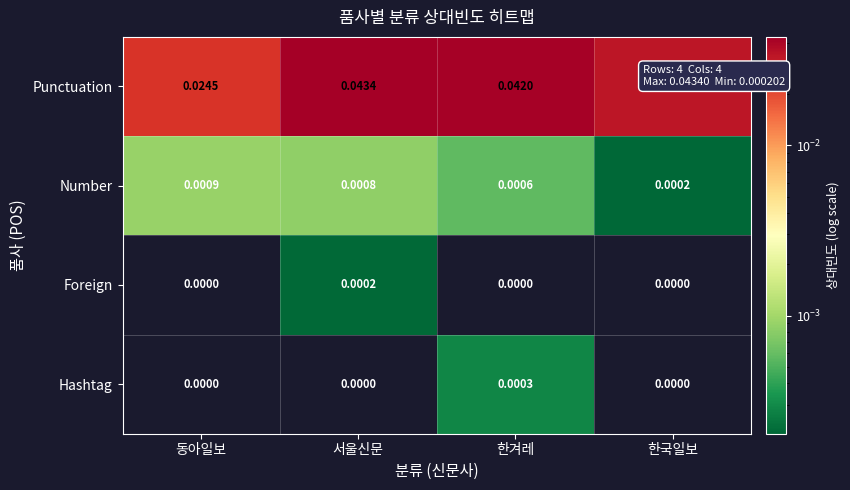

Which series changed the most between 서울신문 and 한국일보?

Punctuation